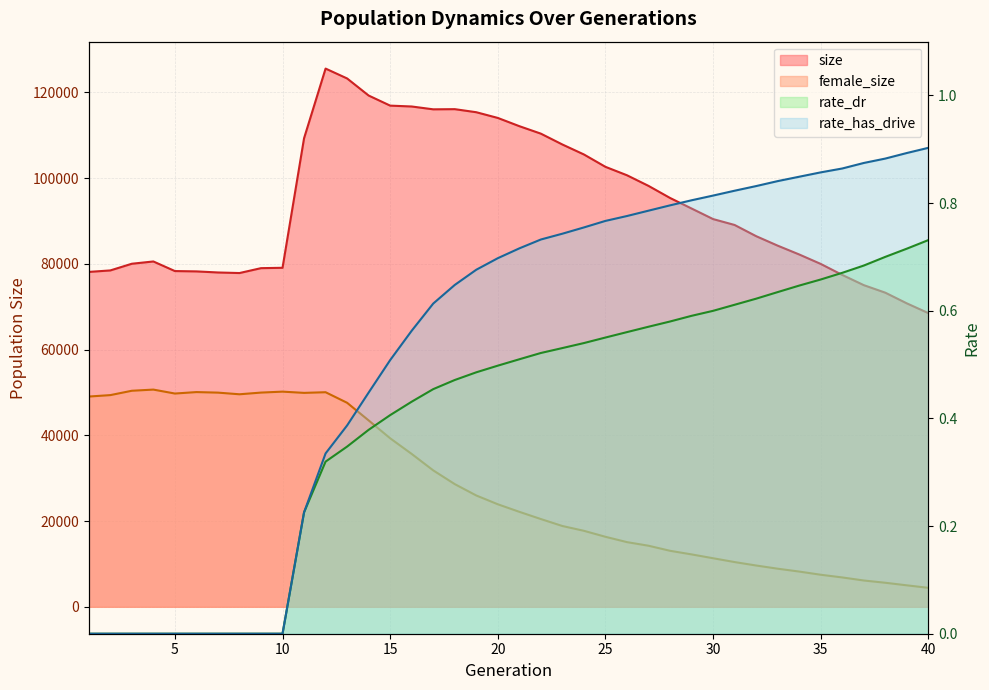

What are all the series names shown in the legend?

size, female_size, rate_dr, rate_has_drive